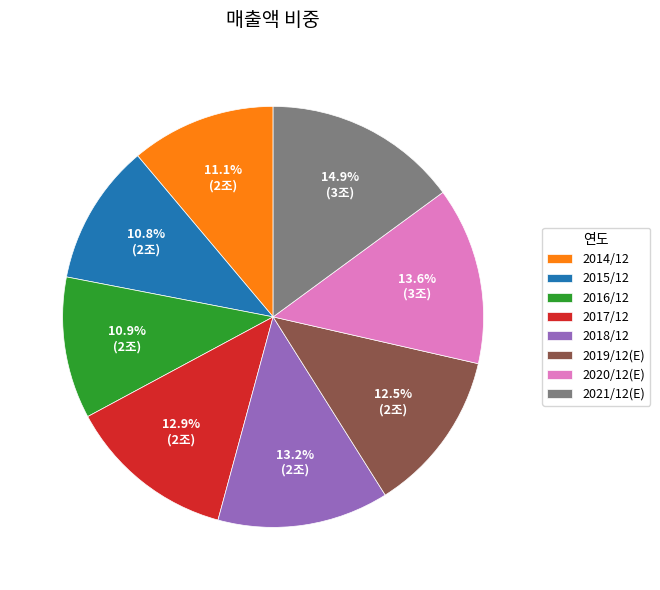

Which slice is the largest?

2021/12(E)